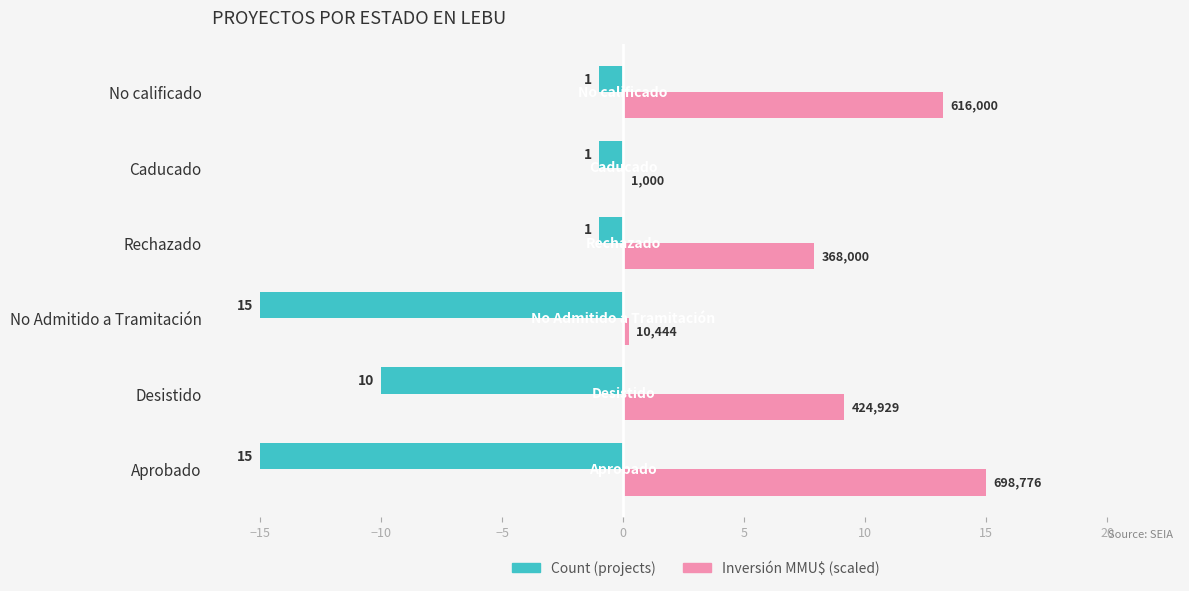

The Count (projects) series shows -22.7 at No Admitido a Tramitación. True or false?

False